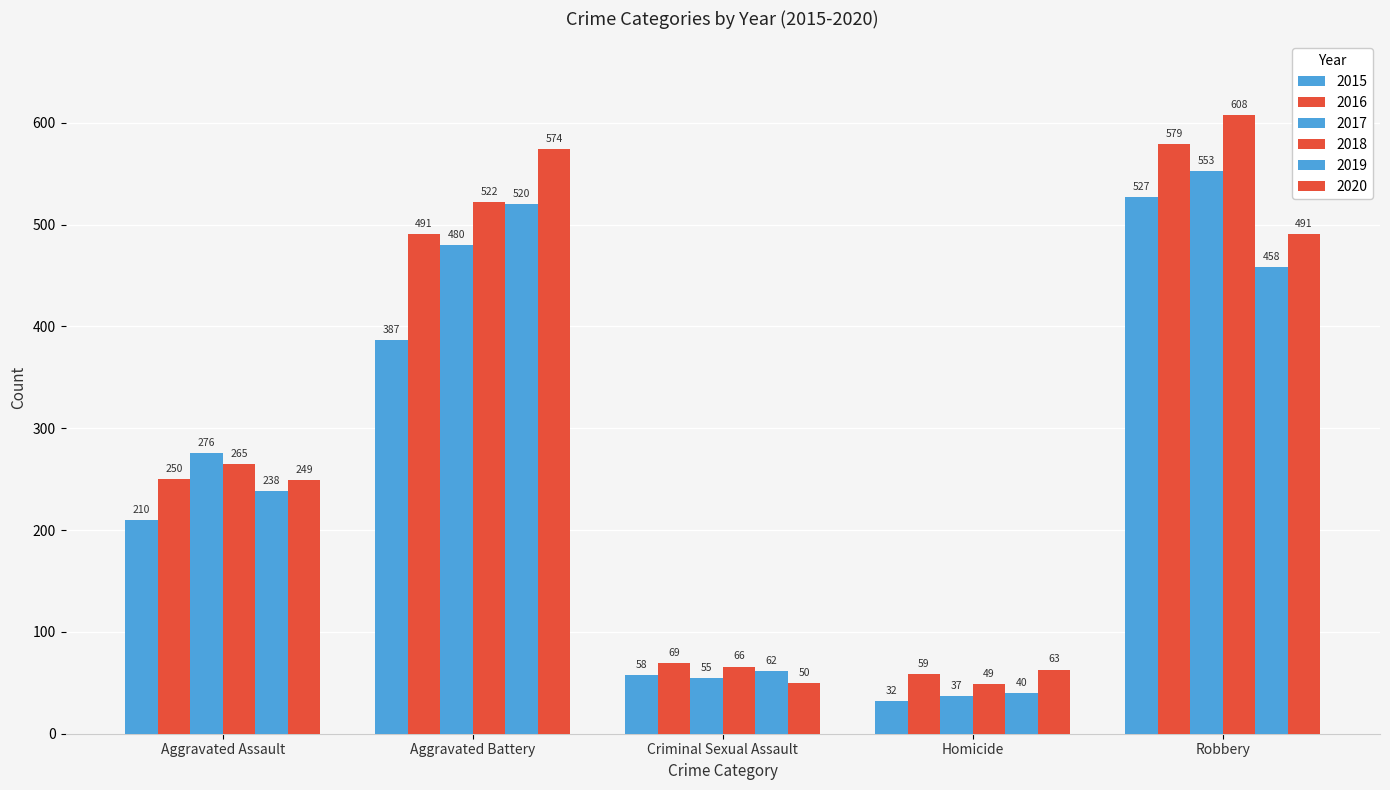

Are the bars grouped side by side (vs. stacked)?

Yes